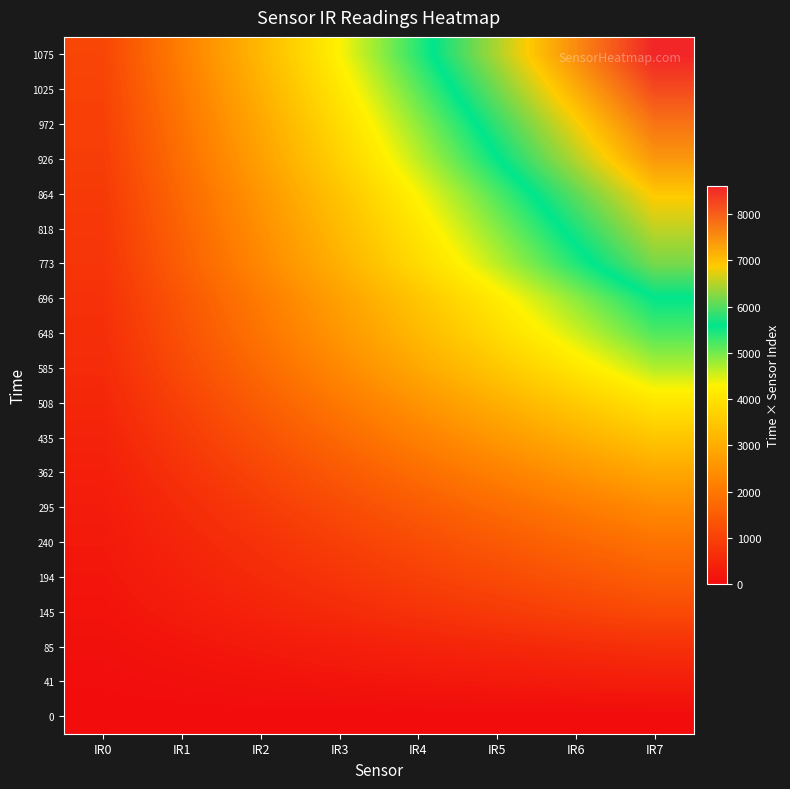

Reading left to right, transcribe all the data shown in this chart.

0: IR0=0	IR1=0	IR2=0	IR3=0	IR4=0	IR5=0	IR6=0	IR7=0
41: IR0=41	IR1=82	IR2=123	IR3=164	IR4=205	IR5=246	IR6=287	IR7=328
85: IR0=85	IR1=170	IR2=255	IR3=340	IR4=425	IR5=510	IR6=595	IR7=680
145: IR0=145	IR1=290	IR2=435	IR3=580	IR4=725	IR5=870	IR6=1015	IR7=1160
194: IR0=194	IR1=388	IR2=582	IR3=776	IR4=970	IR5=1164	IR6=1358	IR7=1552
240: IR0=240	IR1=480	IR2=720	IR3=960	IR4=1200	IR5=1440	IR6=1680	IR7=1920
295: IR0=295	IR1=590	IR2=885	IR3=1180	IR4=1475	IR5=1770	IR6=2065	IR7=2360
362: IR0=362	IR1=724	IR2=1086	IR3=1448	IR4=1810	IR5=2172	IR6=2534	IR7=2896
435: IR0=435	IR1=870	IR2=1305	IR3=1740	IR4=2175	IR5=2610	IR6=3045	IR7=3480
508: IR0=508	IR1=1016	IR2=1524	IR3=2032	IR4=2540	IR5=3048	IR6=3556	IR7=4064
585: IR0=585	IR1=1170	IR2=1755	IR3=2340	IR4=2925	IR5=3510	IR6=4095	IR7=4680
648: IR0=648	IR1=1296	IR2=1944	IR3=2592	IR4=3240	IR5=3888	IR6=4536	IR7=5184
696: IR0=696	IR1=1392	IR2=2088	IR3=2784	IR4=3480	IR5=4176	IR6=4872	IR7=5568
773: IR0=773	IR1=1546	IR2=2319	IR3=3092	IR4=3865	IR5=4638	IR6=5411	IR7=6184
818: IR0=818	IR1=1636	IR2=2454	IR3=3272	IR4=4090	IR5=4908	IR6=5726	IR7=6544
864: IR0=864	IR1=1728	IR2=2592	IR3=3456	IR4=4320	IR5=5184	IR6=6048	IR7=6912
926: IR0=926	IR1=1852	IR2=2778	IR3=3704	IR4=4630	IR5=5556	IR6=6482	IR7=7408
972: IR0=972	IR1=1944	IR2=2916	IR3=3888	IR4=4860	IR5=5832	IR6=6804	IR7=7776
1025: IR0=1025	IR1=2050	IR2=3075	IR3=4100	IR4=5125	IR5=6150	IR6=7175	IR7=8200
1075: IR0=1075	IR1=2150	IR2=3225	IR3=4300	IR4=5375	IR5=6450	IR6=7525	IR7=8600